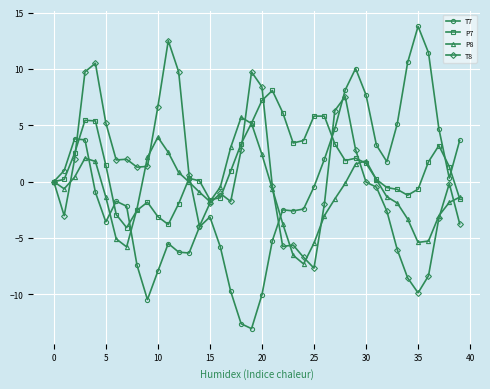

True or false: P8 has more than 1 interior local peaks.

True